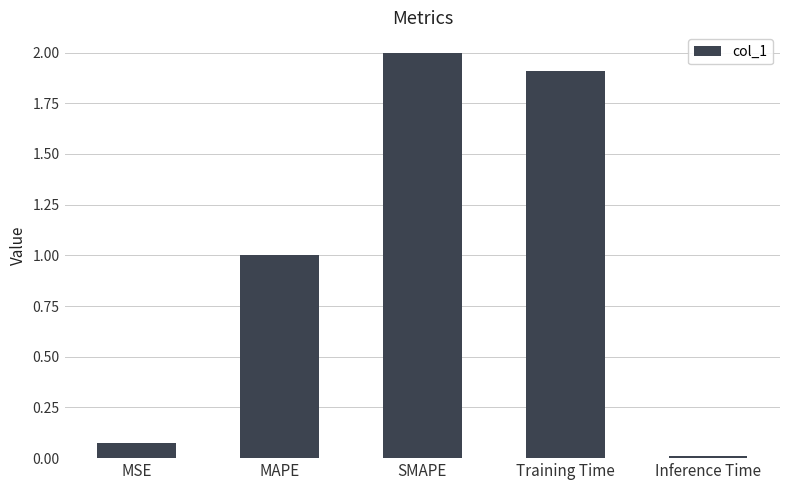

What is the change in value from MAPE to Inference Time?

-1.0